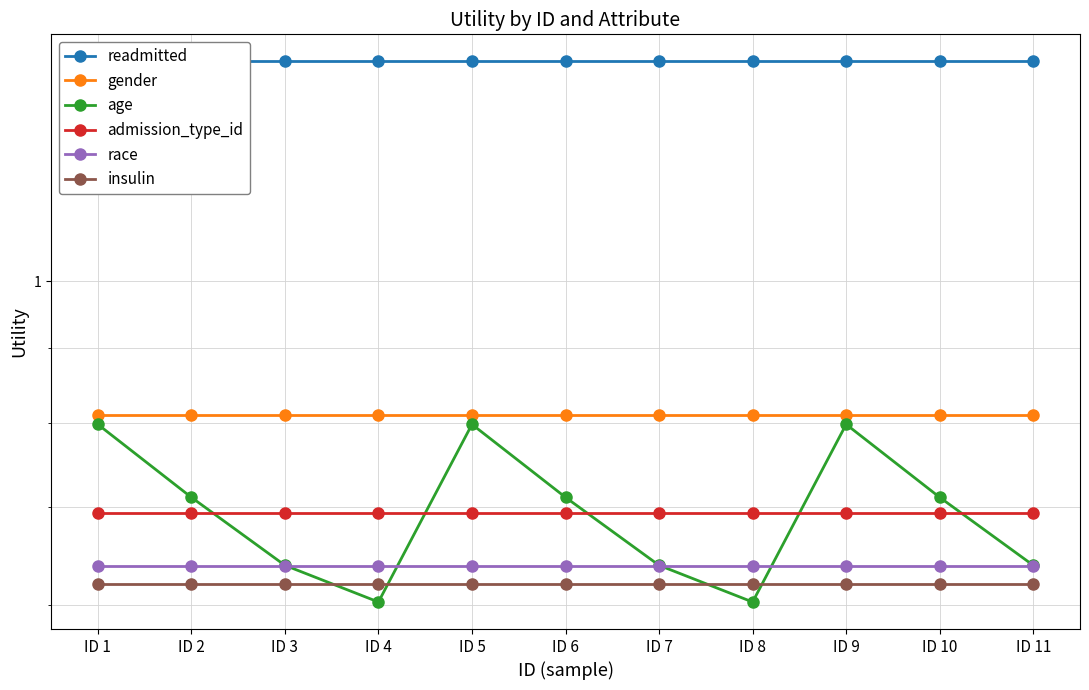

What are all the series names shown in the legend?

readmitted, gender, age, admission_type_id, race, insulin